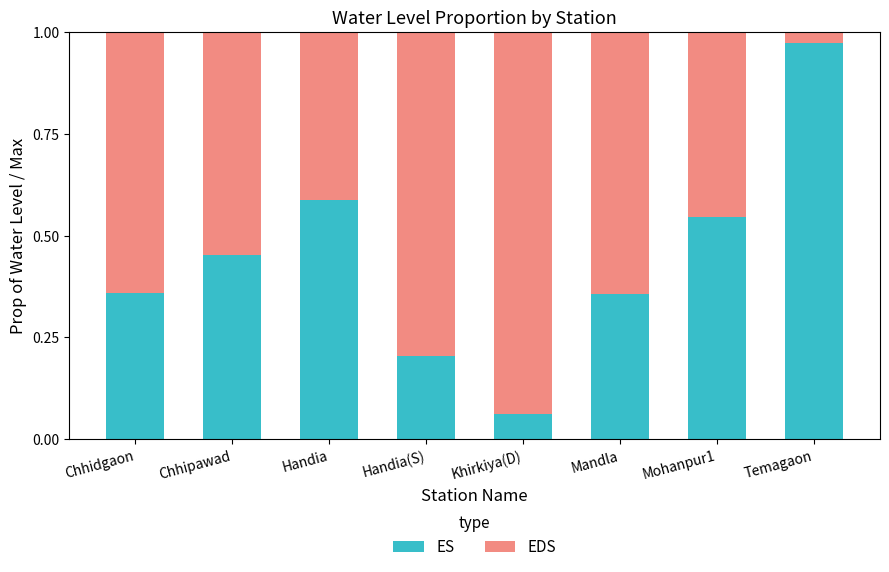

The ES series shows 0.2 at Handia(S). True or false?

True